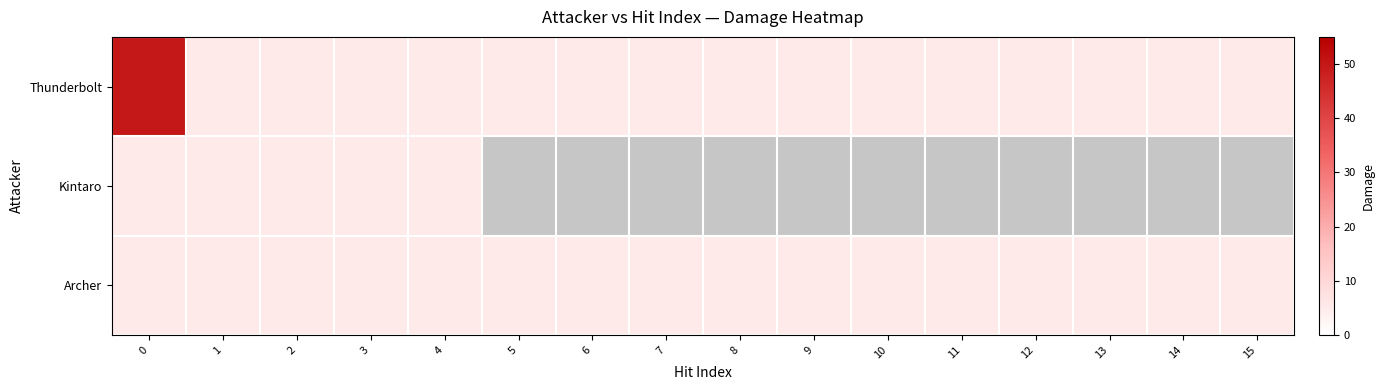

List the labels in order of row_1 value, smallest first.

0, 1, 2, 3, 4, 5, 6, 7, 8, 9, 10, 11, 12, 13, 14, 15